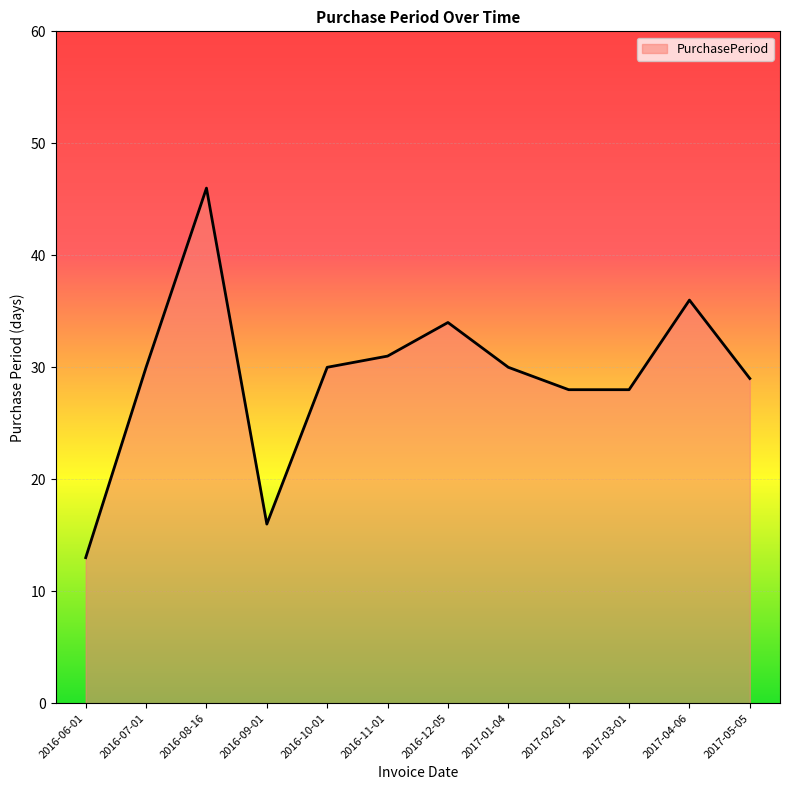

What is the approximate value at 2017-01-04, to the nearest 5?

30